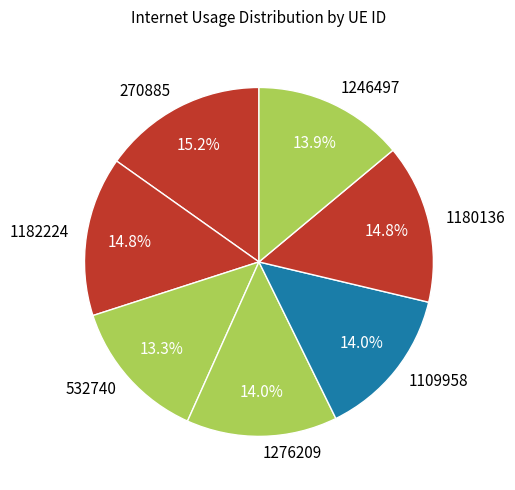

How much of the chart is everything except 1180136?

85.2%